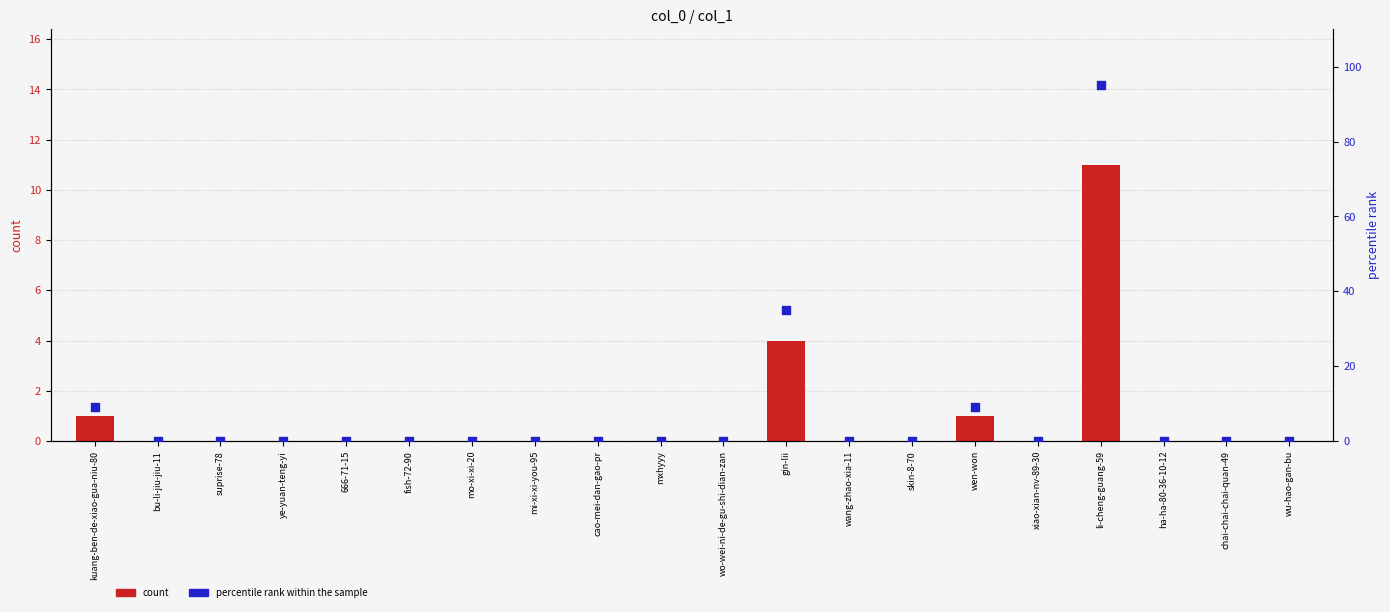

Is the value of count at kuang-ben-de-xiao-gua-niu-80 greater than the value of percentile rank within the sample at chai-chai-chai-quan-49?

Yes